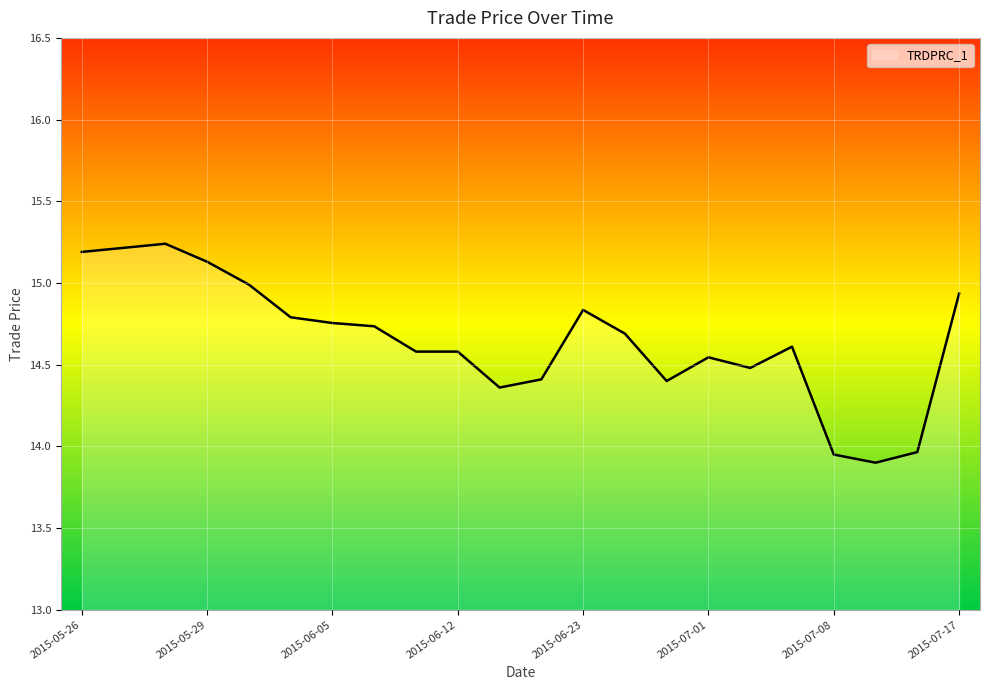

What is the difference between the maximum and minimum values?

1.3